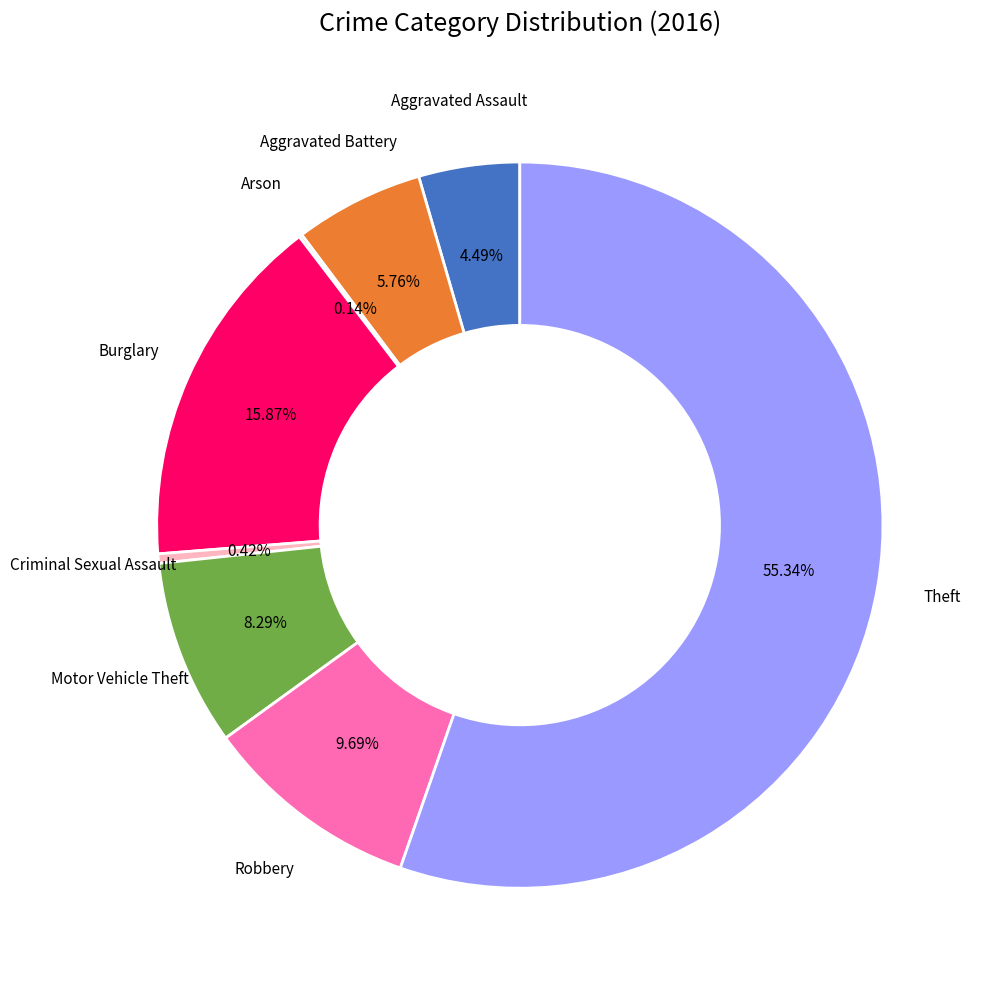

Is the sum of Aggravated Battery and Motor Vehicle Theft greater than half?

No